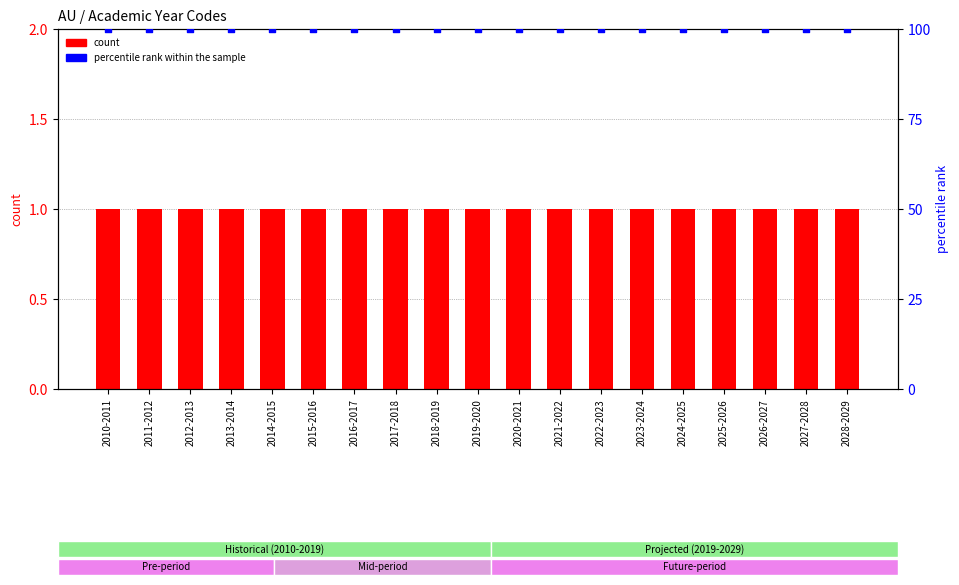

Which series contains the highest Y value?

percentile rank within the sample